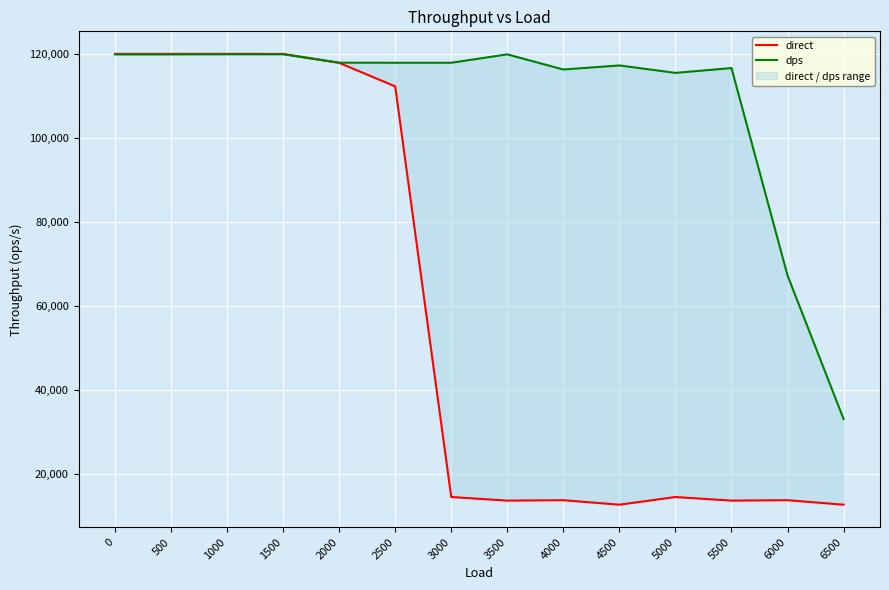

True or false: direct has a value of 117861 at 2000.

True